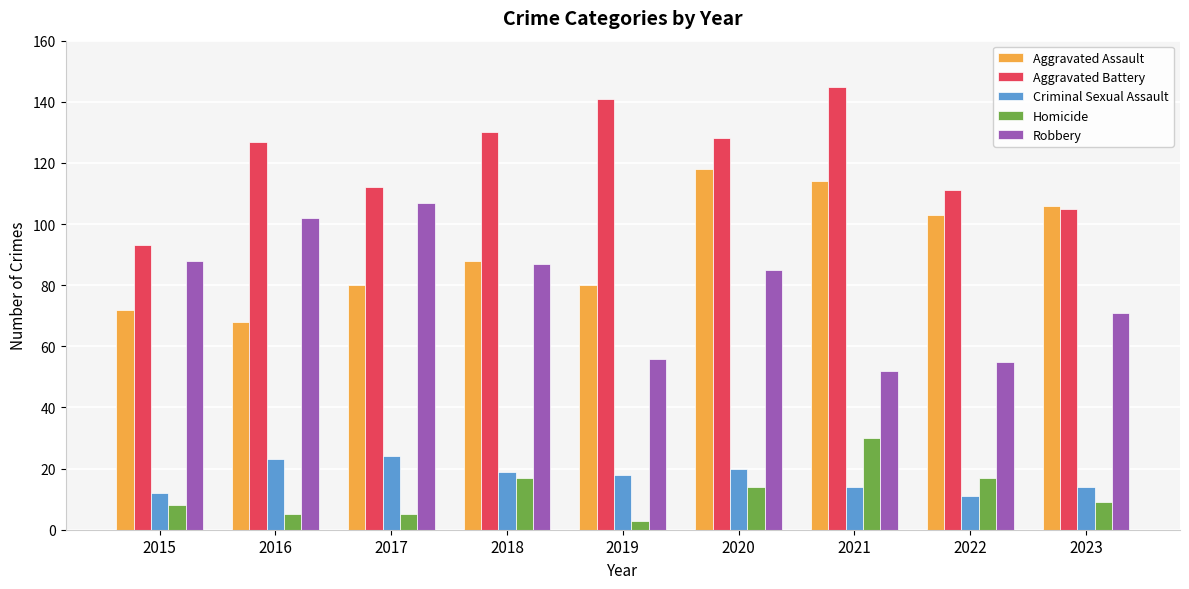

Between 2015 and 2021, which series saw the biggest shift?

Aggravated Battery